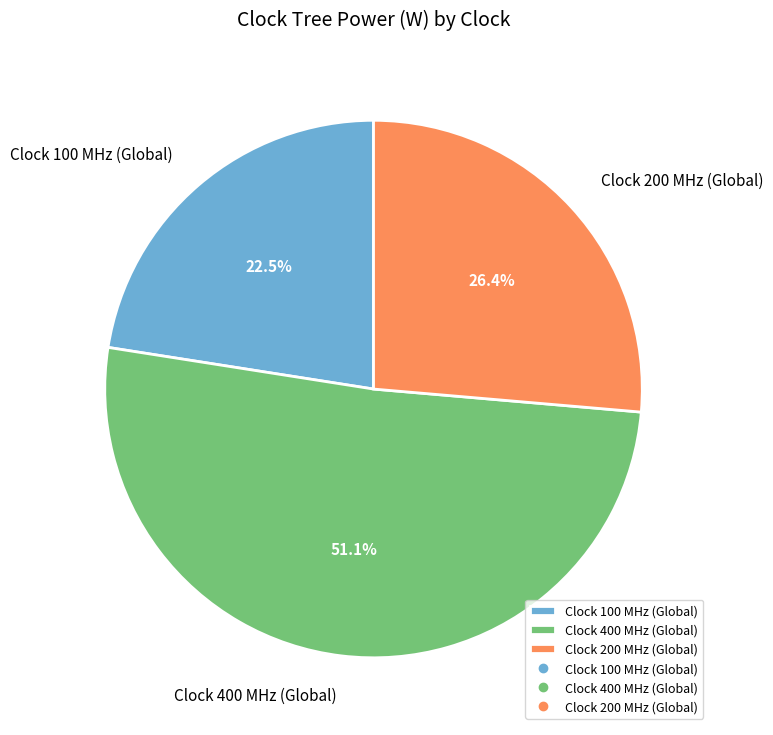

Count the number of slices in the pie.

3